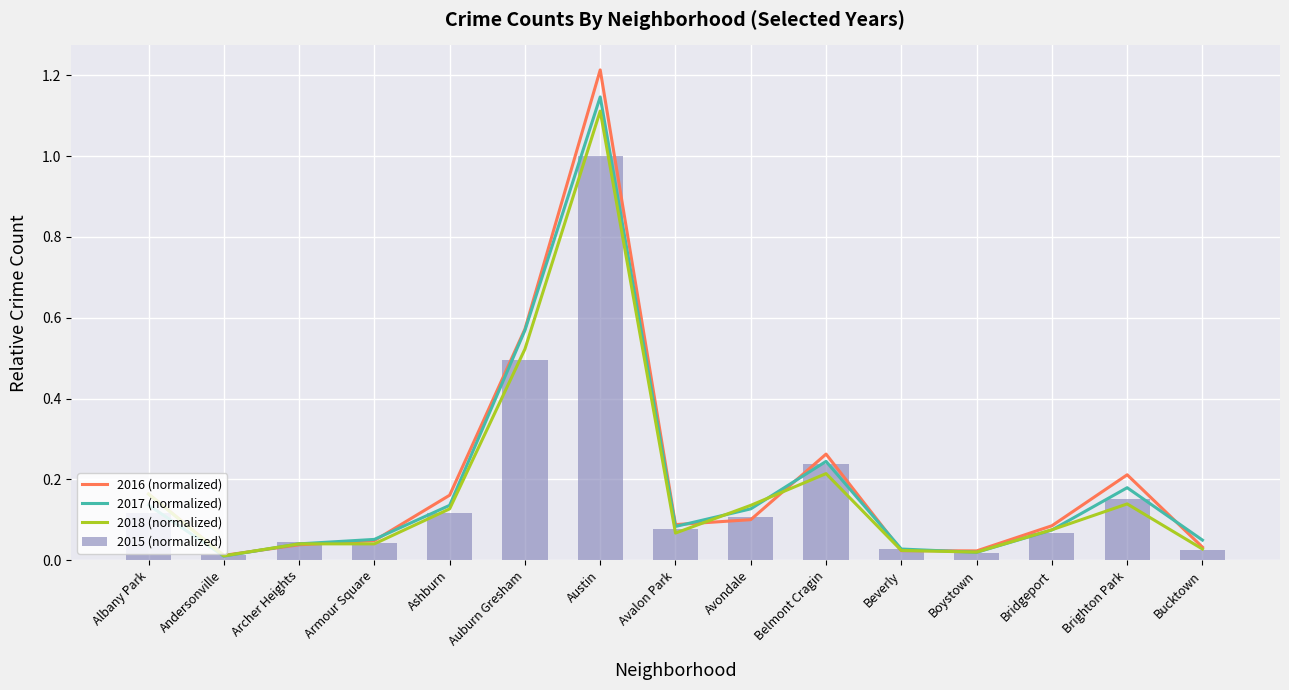

What is the label of the 13th bar from the right?

Archer Heights